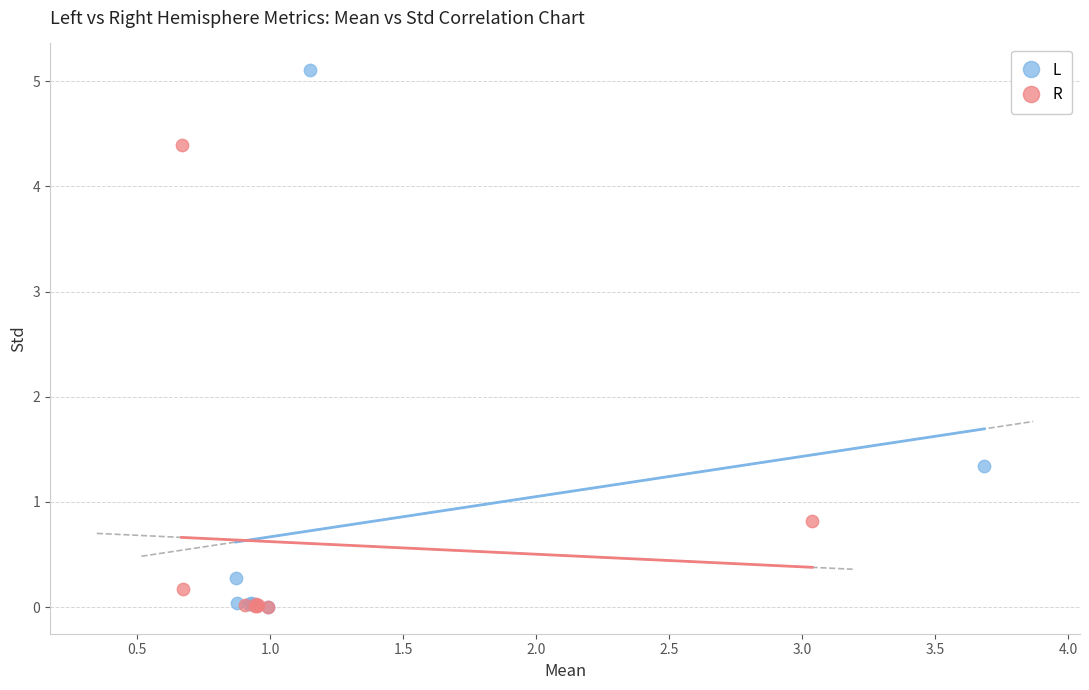

Which series has the widest spread of Y values?

L